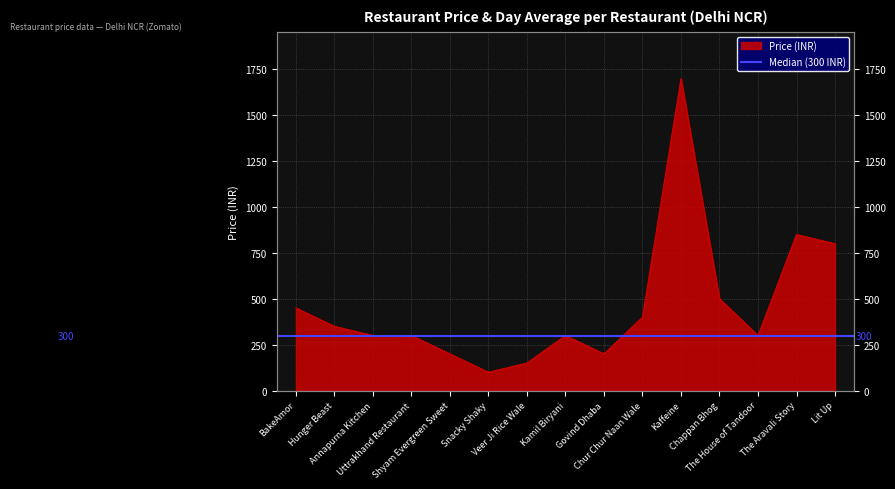

True or false: the data has more than 2 interior local peaks.

True